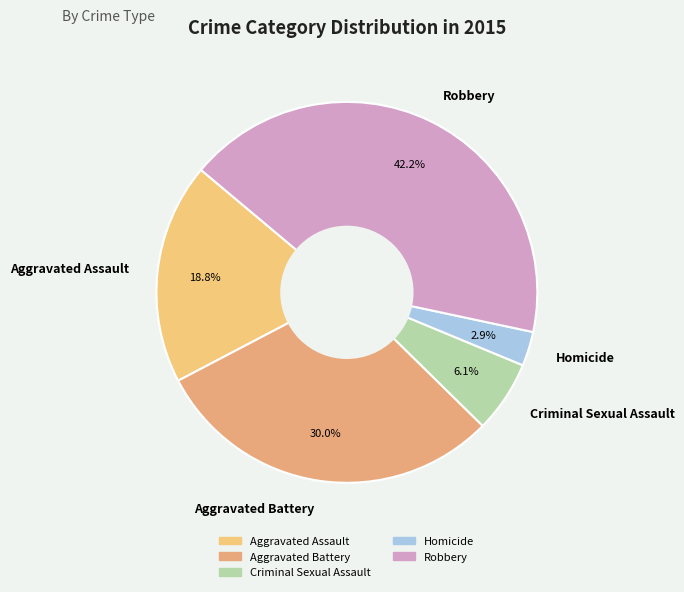

How many slices are in this pie chart?

5